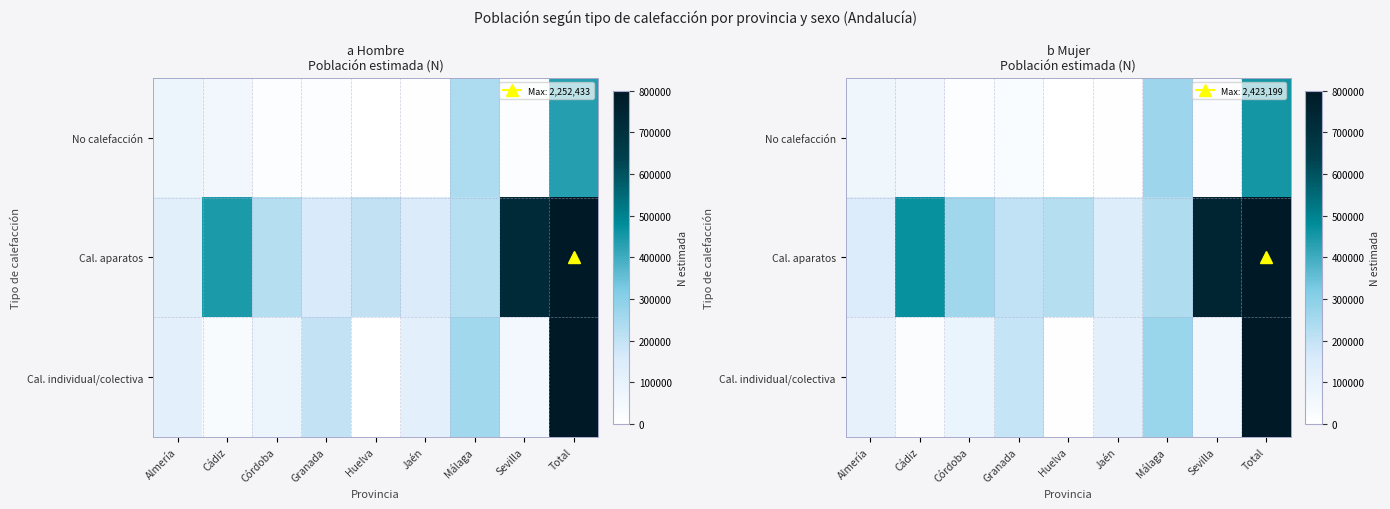

What is the approximate value of No calefacción at Jaén?

5488